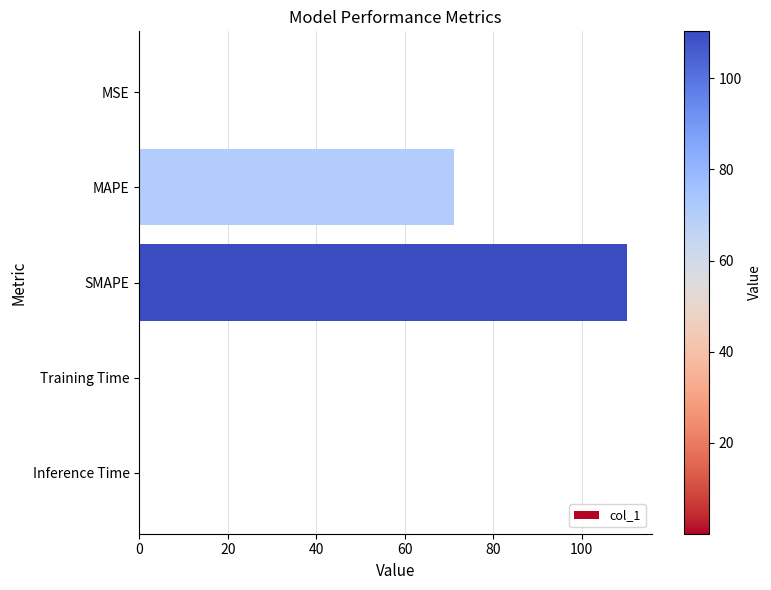

Does the chart contain stacked bars?

No